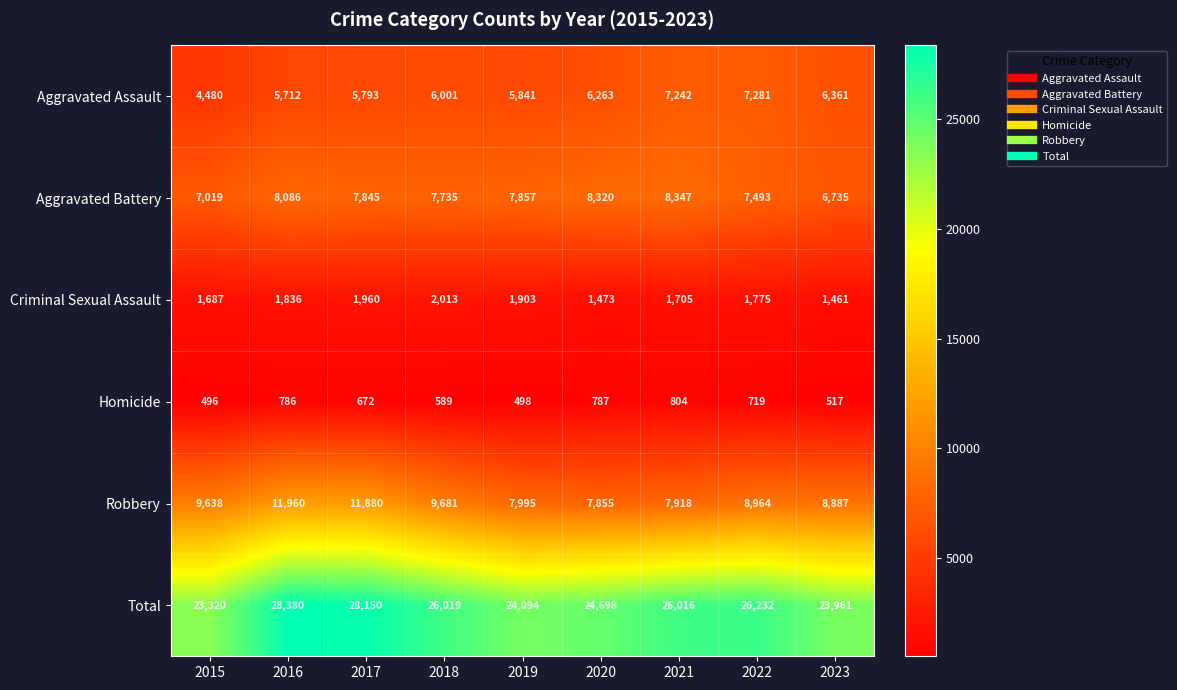

What is the total value across all series at 2021?

52032